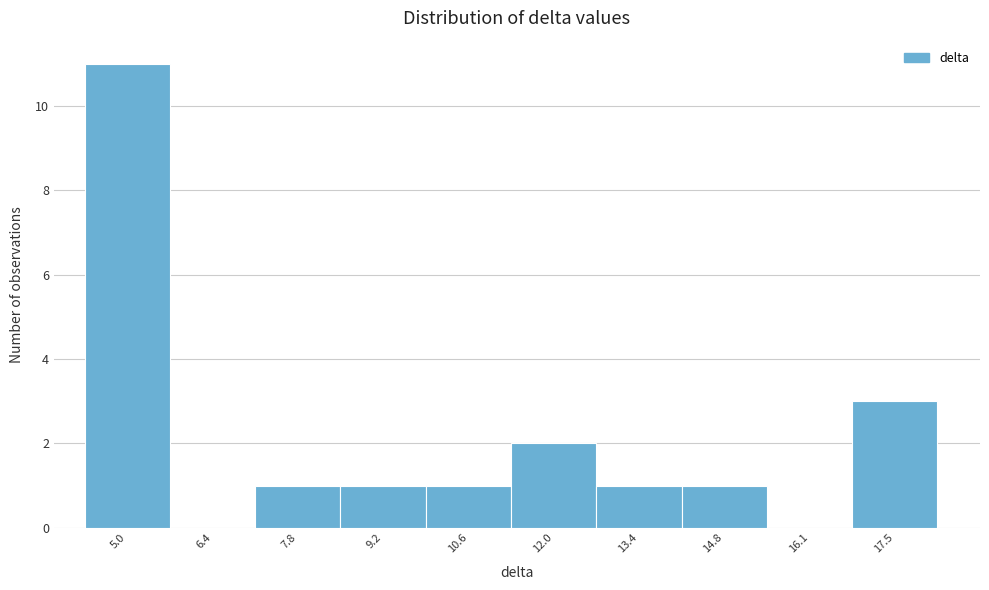

Reading left to right, list every bar in this chart as the range it spans on the x-axis followed by its height. Neither the bar edges nor the heights are printed on the chart, so give them approximately, as read against the axes.

4.4 to 5.8: 11
5.8 to 7.2: 0
7.2 to 8.4: 1
8.4 to 9.8: 1
9.8 to 11.2: 1
11.2 to 12.6: 2
12.6 to 14.0: 1
14.0 to 15.4: 1
15.4 to 16.8: 0
16.8 to 18.2: 3